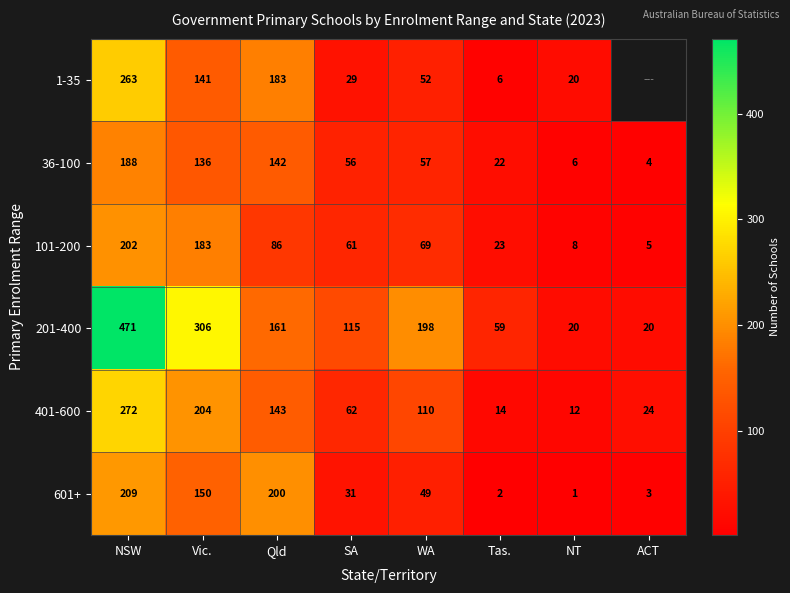

True or false: 601+ has a value of 262 at Vic..

False